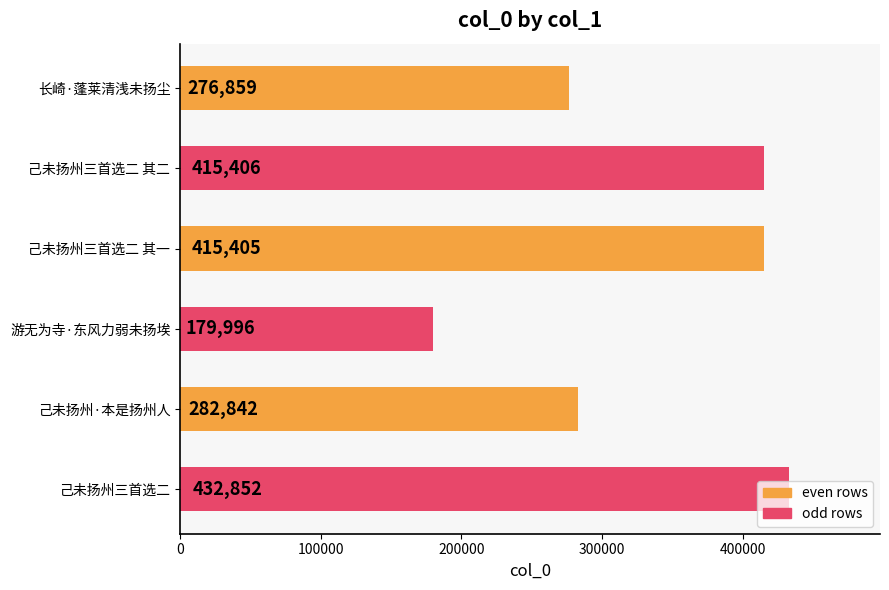

Rank the categories by value from highest to lowest.

己未扬州三首选二, 己未扬州三首选二 其二, 己未扬州三首选二 其一, 己未扬州·本是扬州人, 长崎·蓬莱清浅未扬尘, 游无为寺·东风力弱未扬埃